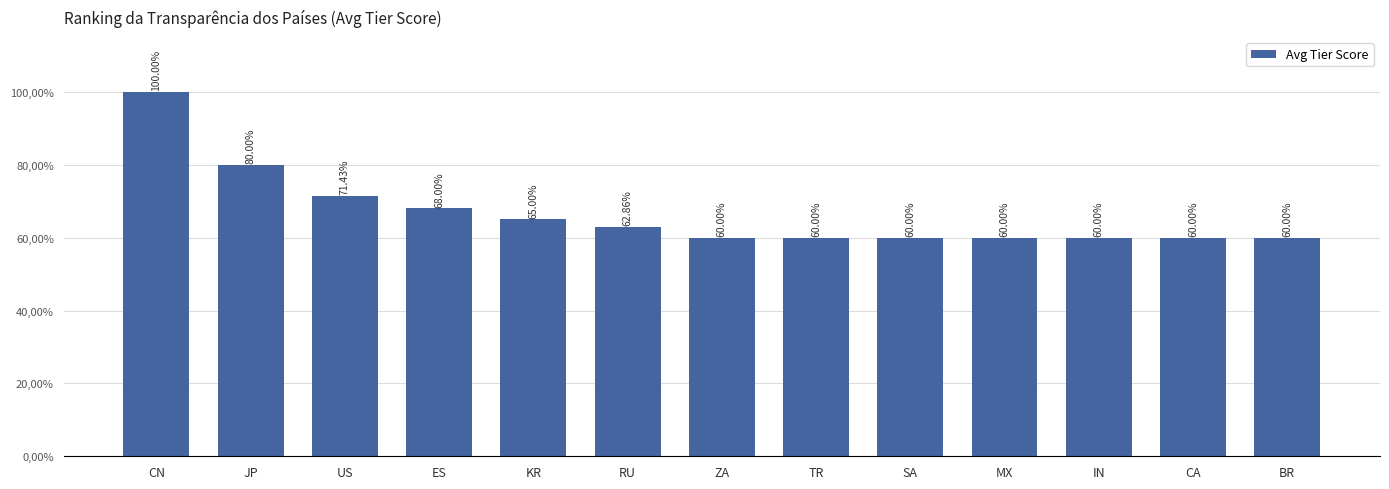

How many bars are there in total?

13